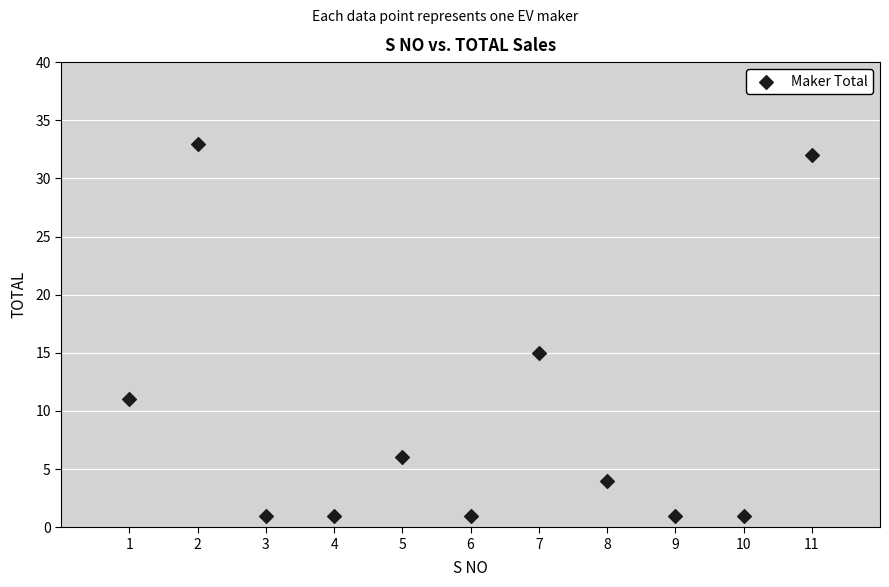

What is the range of X values (max minus min)?

10